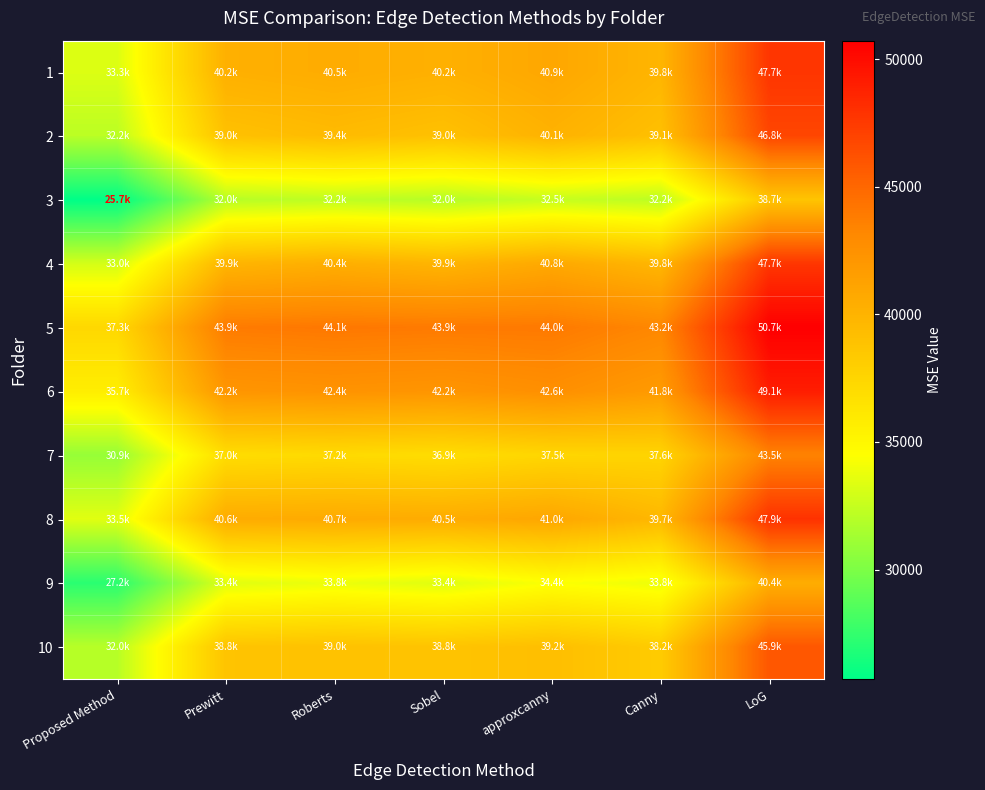

Which series has the largest range (max minus min)?

4